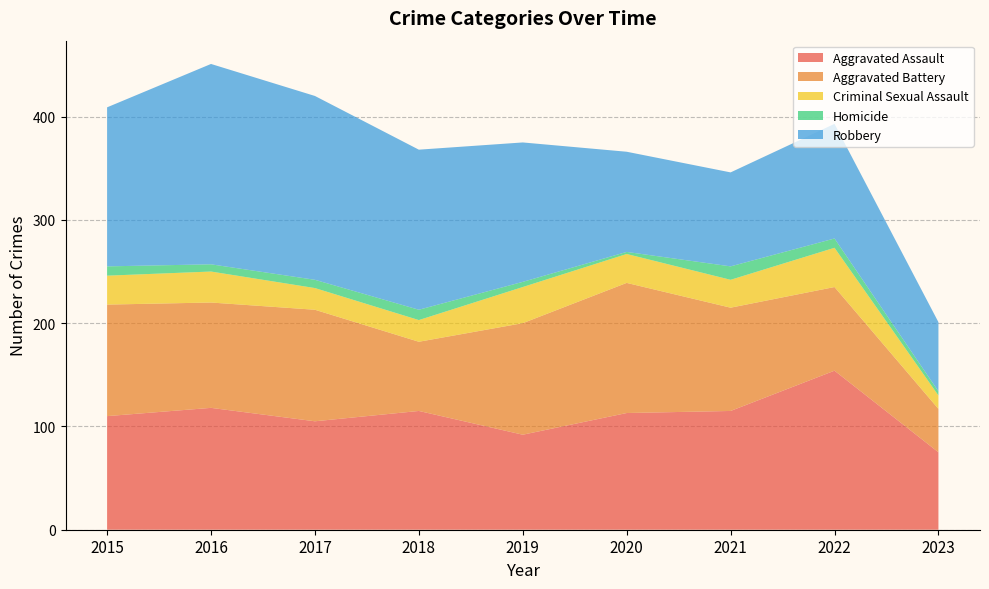

Reading right to left, what are all the values shown in this chart?

Aggravated Assault: 75	154	115	113	92	115	105	118	110
Aggravated Battery: 42	81	100	126	108	67	108	102	108
Criminal Sexual Assault: 13	38	27	28	35	21	21	30	28
Homicide: 4	9	13	2	5	10	8	7	9
Robbery: 67	111	91	97	135	155	178	194	154